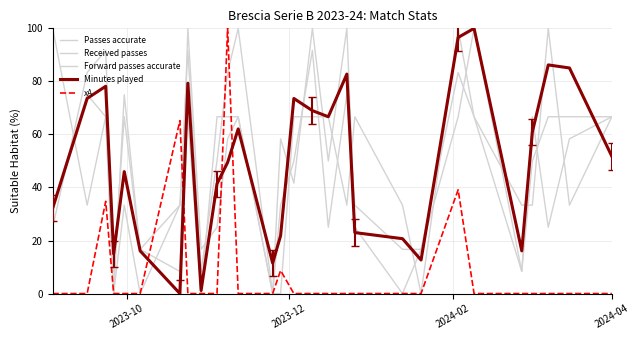

Count the number of data series in this chart.

5